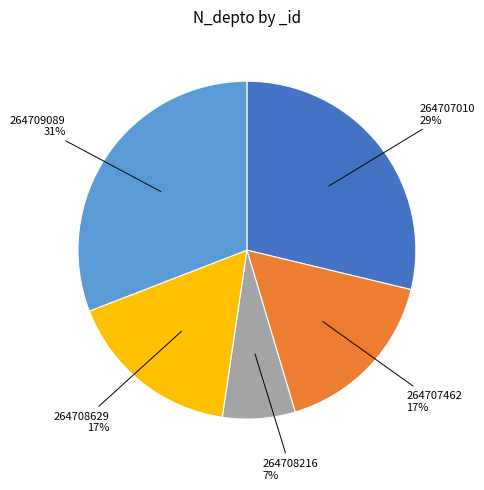

Does any single category account for the majority?

No